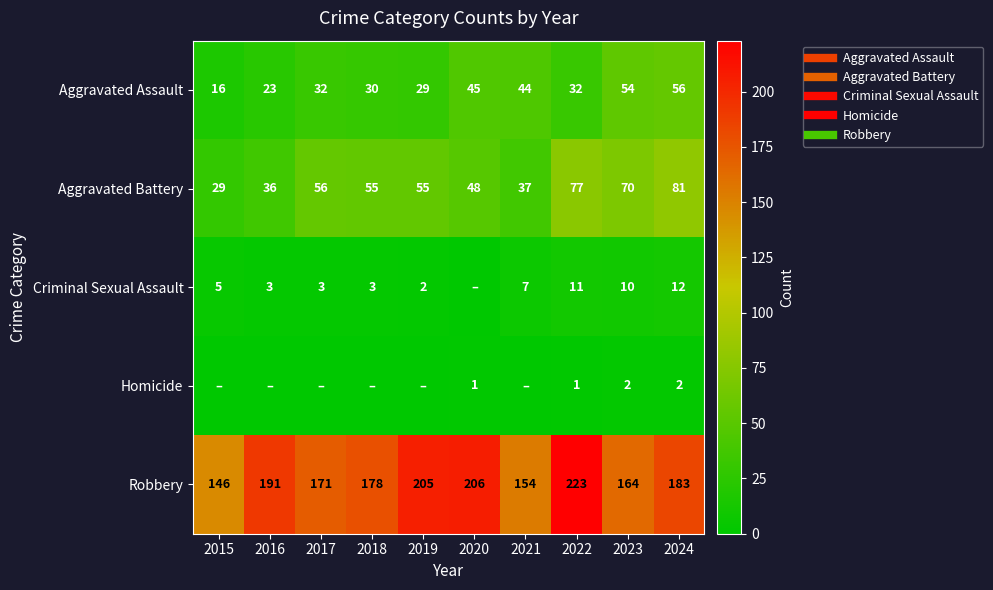

Between 2022 and 2020, which is larger?

2020